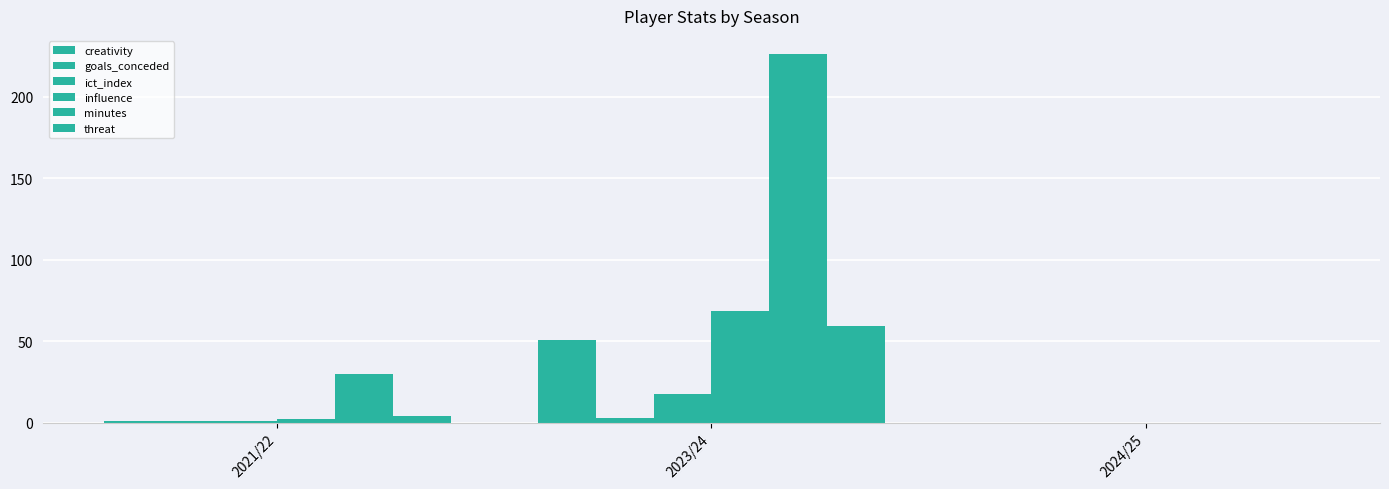

Which series has the largest total across all categories?

minutes